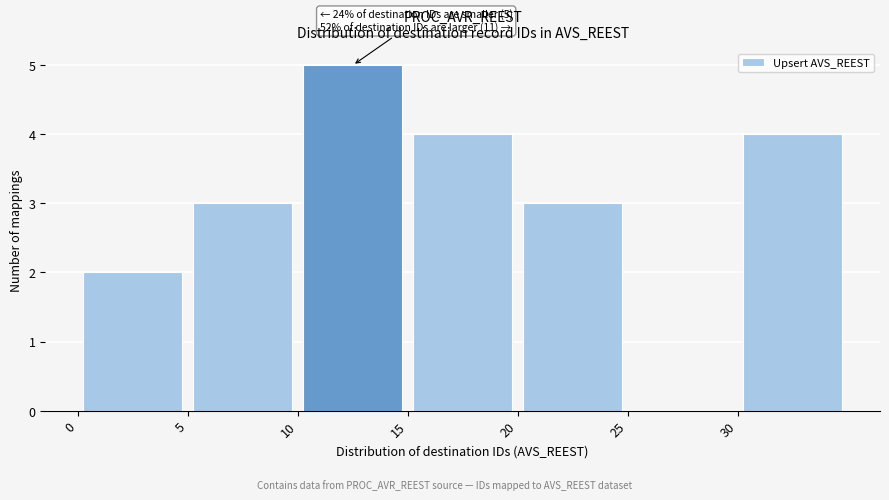

Over which range of the x-axis is the bar tallest?

10 to 15